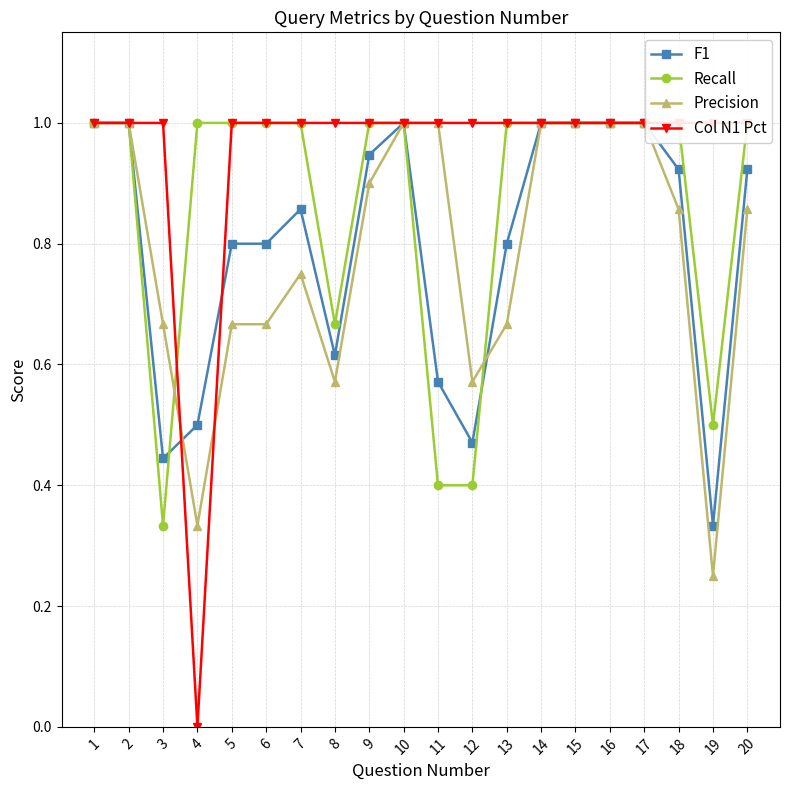

How many times do Precision and F1 cross each other?

2